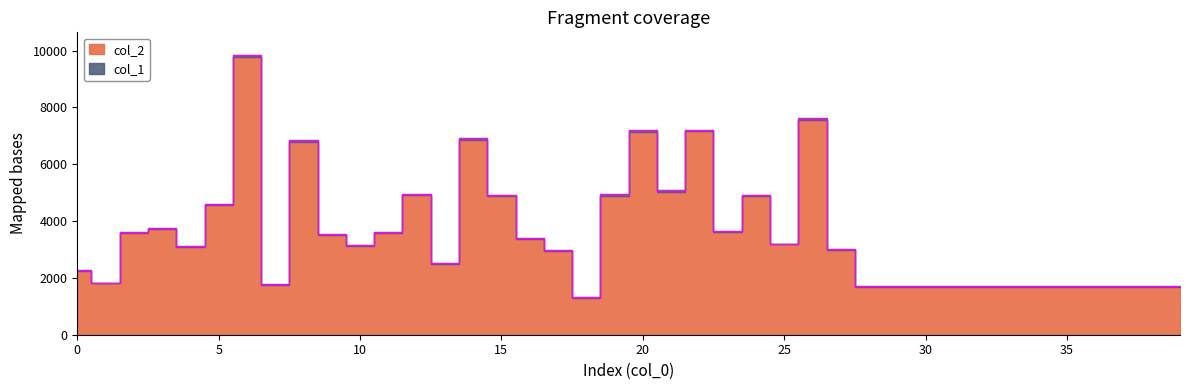

At which category does the data reach its first local peak?

3